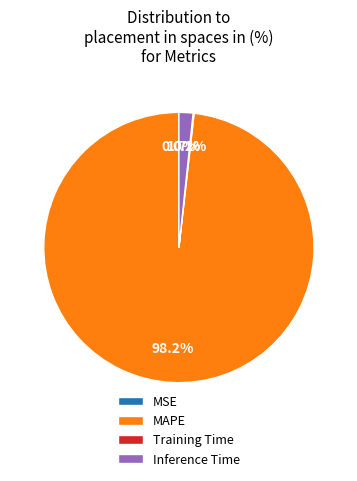

Which category has the biggest portion of the pie?

MAPE